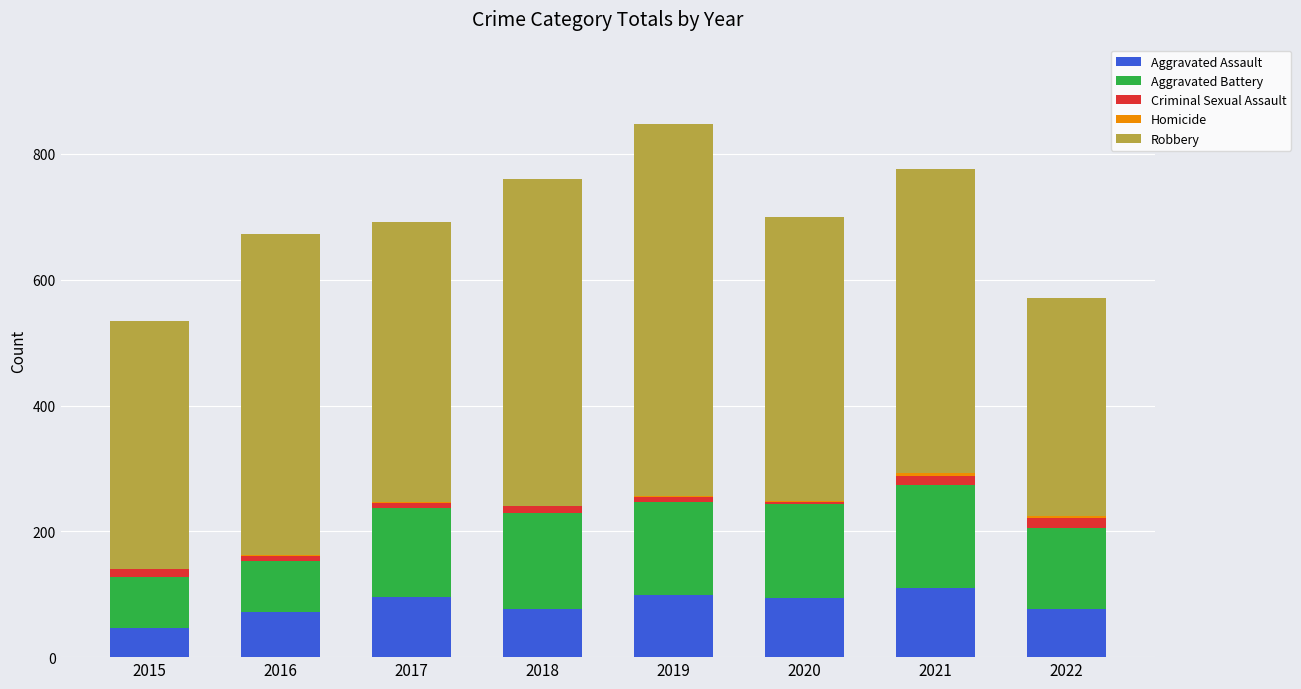

True or false: Aggravated Assault has a value of 145 at 2017.

False